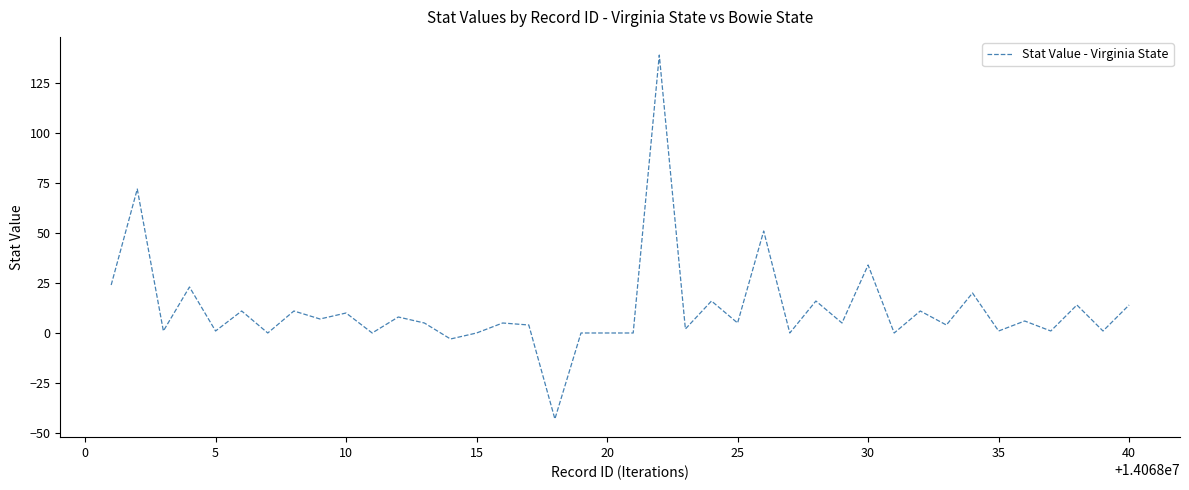

What is the maximum value shown in the chart?

139